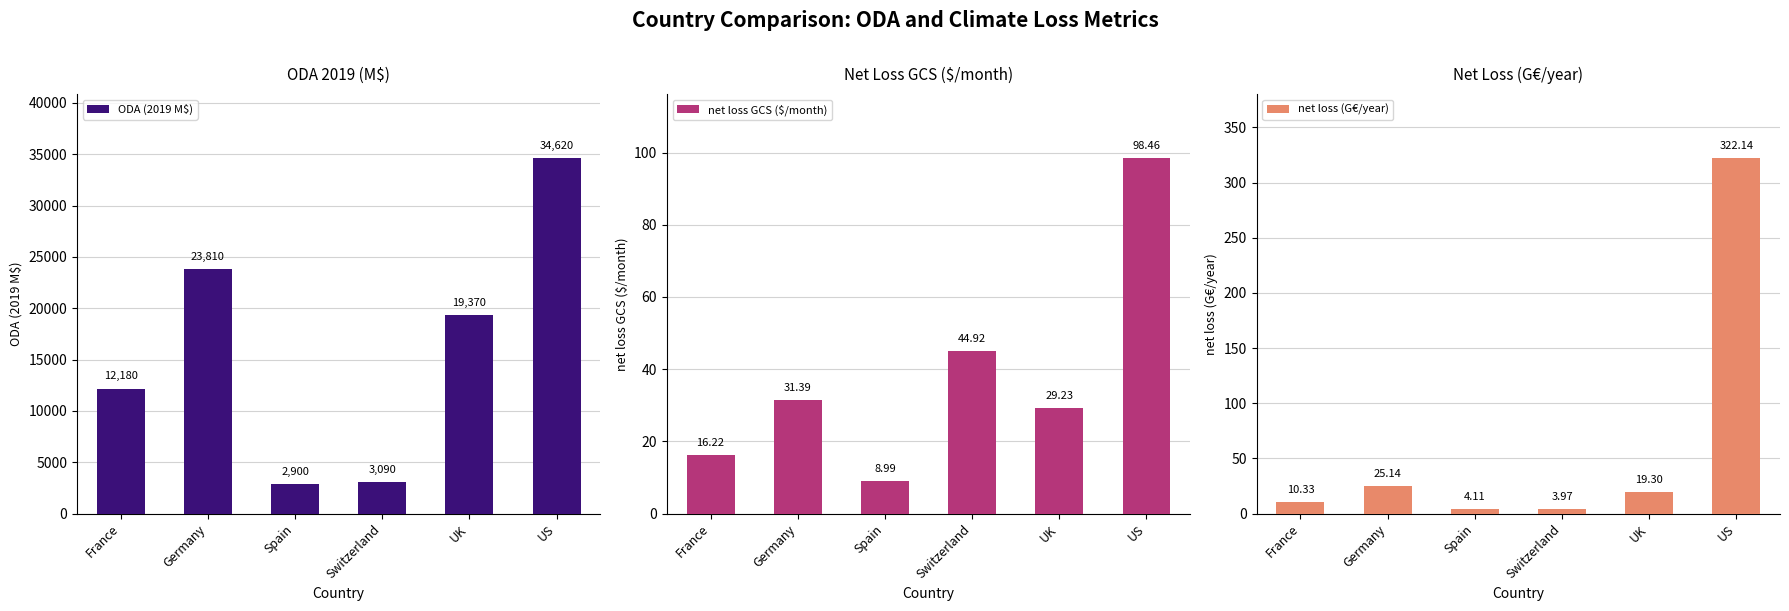

How many bars are there in total?

18